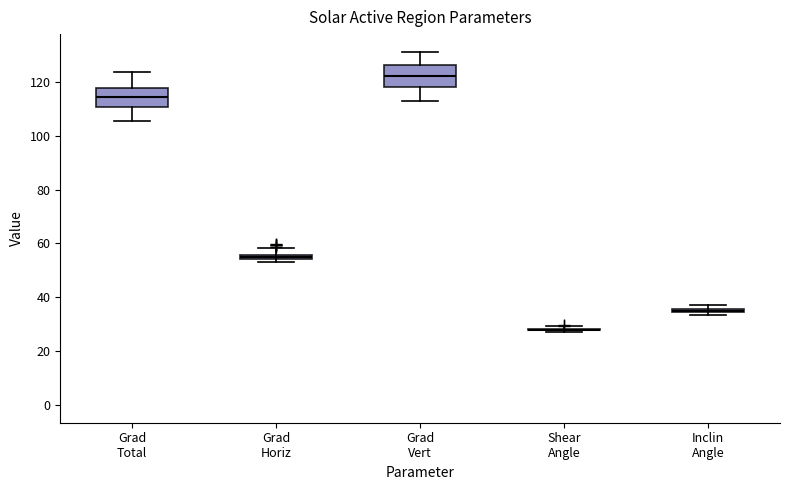

Where is the lower edge of the box for Grad Total on the y-axis? The values are not printed on the chart, so give them approximately, as read against the axis.

110